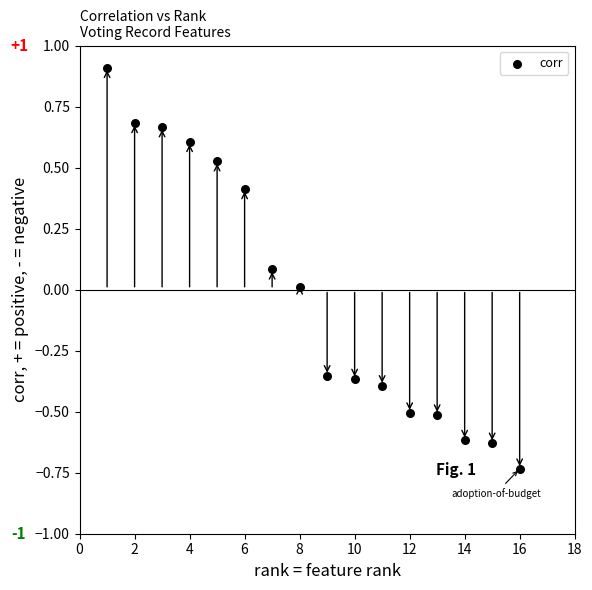

What is the range of X values (max minus min)?

15.0